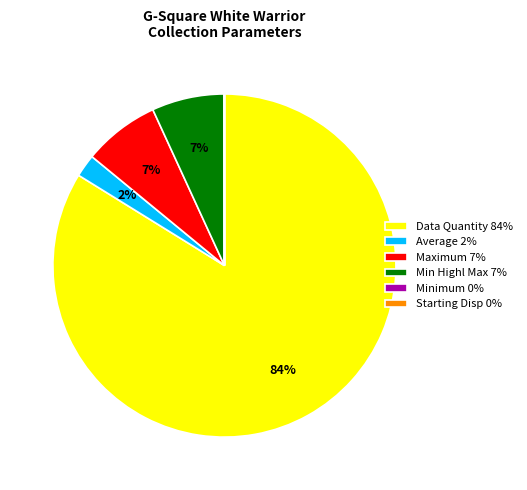

The Average 2% slice represents 8% of the pie. True or false?

False